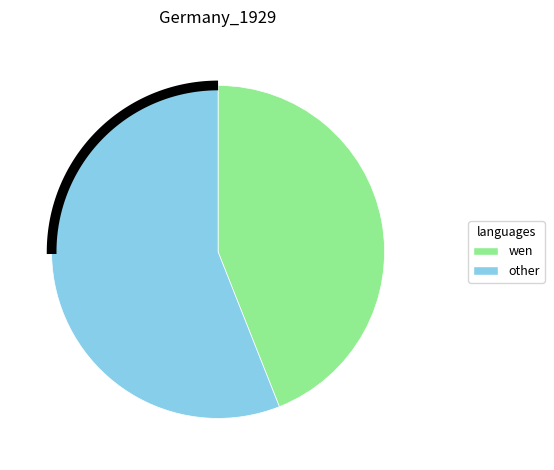

True or false: 12 accounts for 19% of the total.

False